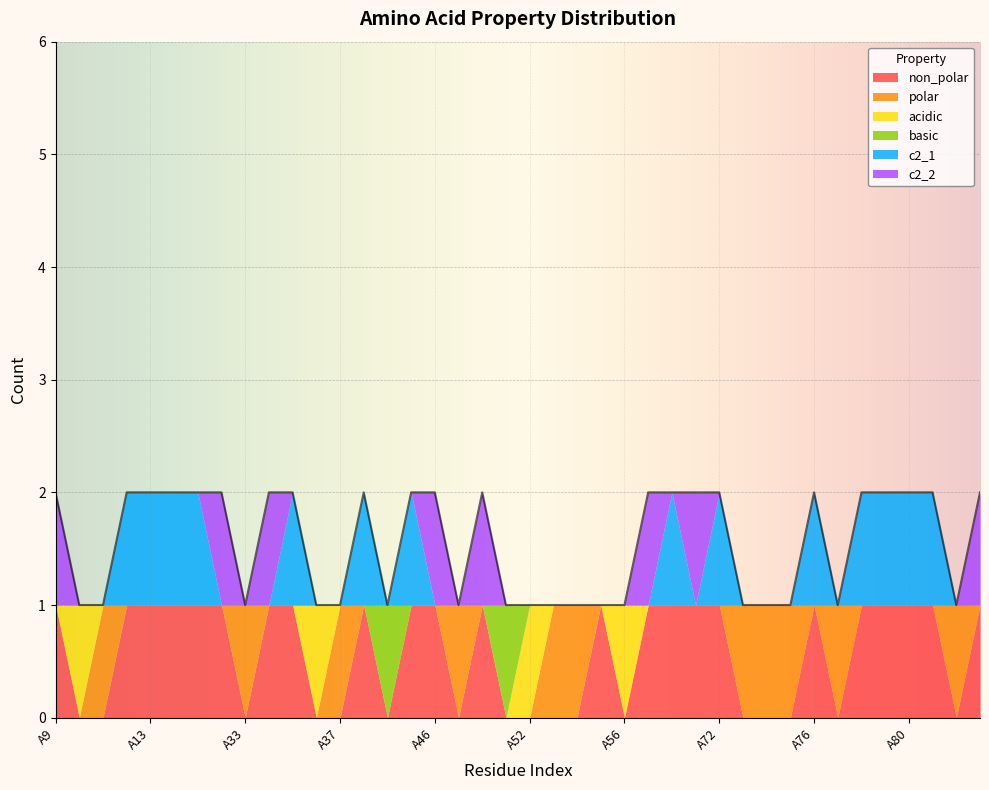

How many data points in polar are above 0?

11